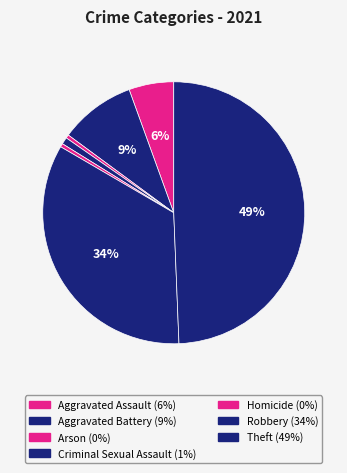

Between Theft and Robbery, which is larger?

Theft